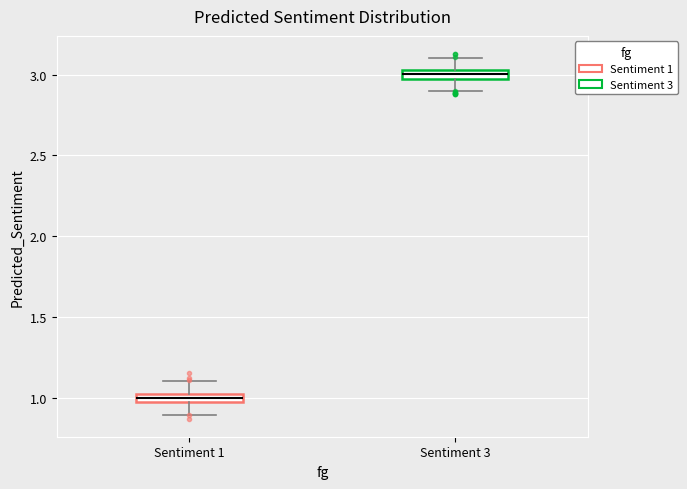

Where is the lower edge of the box for Sentiment 3 on the y-axis? The values are not printed on the chart, so give them approximately, as read against the axis.

3.00